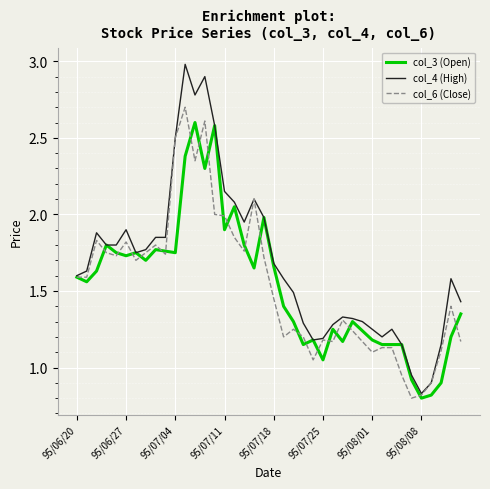

True or false: col_6 (Close) and col_3 (Open) intersect in this chart.

True